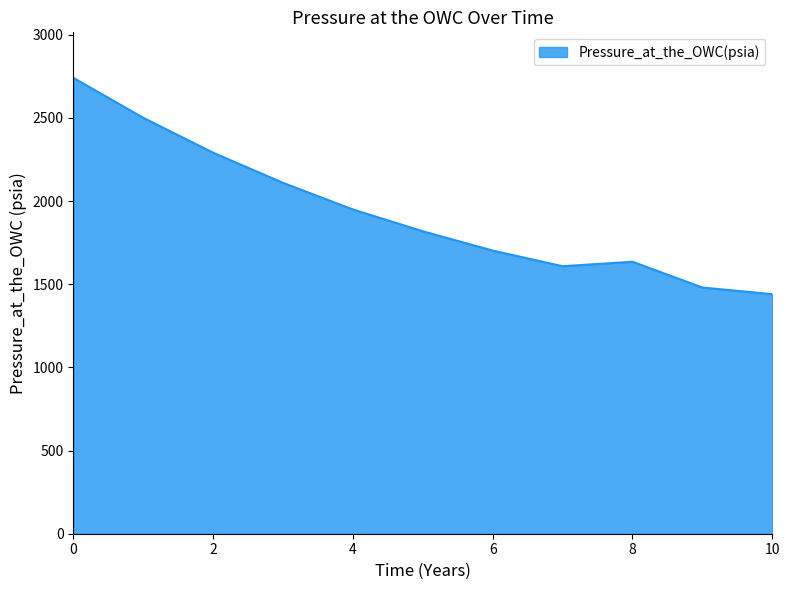

What is the difference between the maximum and minimum values?

1300